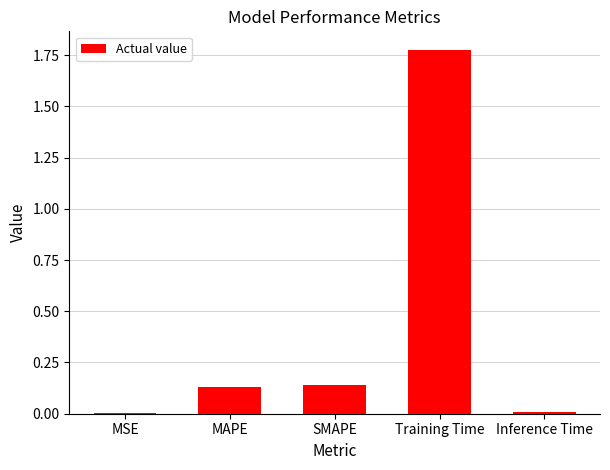

How many series are shown in this chart?

1